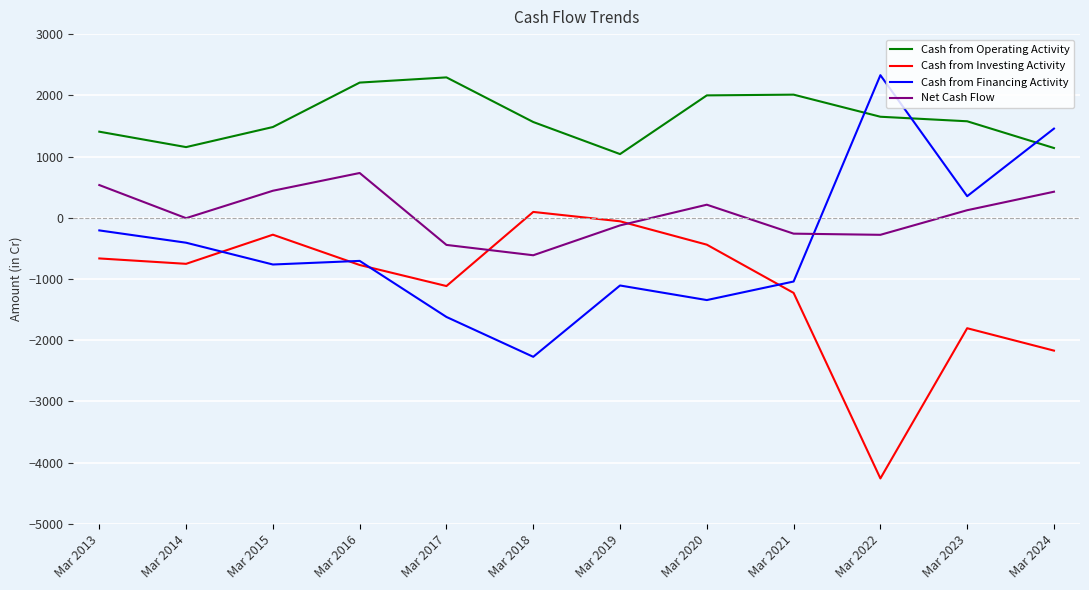

What is the sum of all Cash from Financing Activity values?

-5334